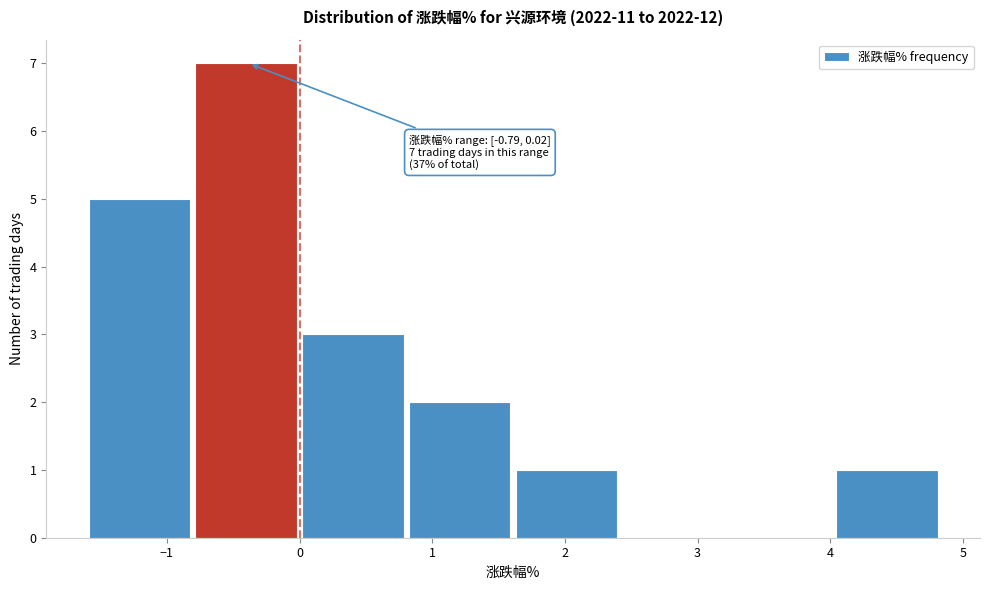

Which range on the x-axis has the tallest bar?

-0.8 to 0.0